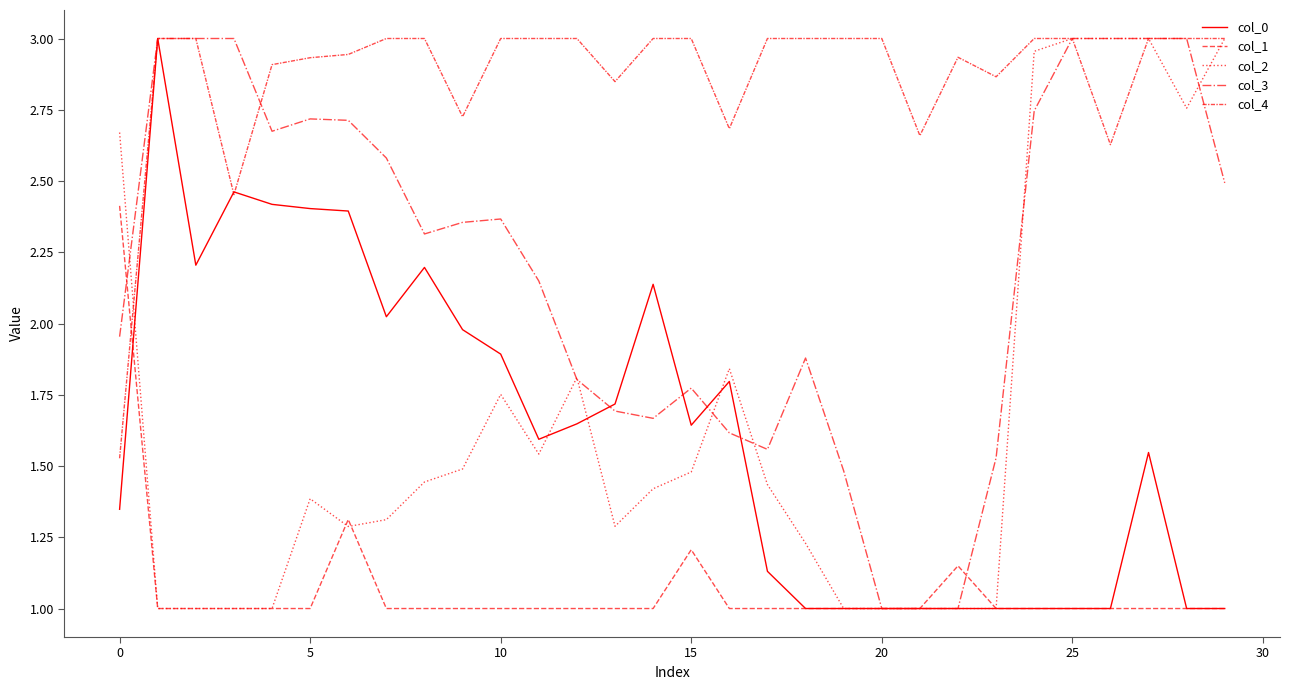

Reading left to right, transcribe all the data shown in this chart.

col_0: 1.3	3.0	2.2	2.5	2.4	2.4	2.4	2.0	2.2	2.0	1.9	1.6	1.6	1.7	2.1	1.6	1.8	1.1	1.0	1.0	1.0	1.0	1.0	1.0	1.0	1.0	1.0	1.5	1.0	1.0
col_1: 2.4	1.0	1.0	1.0	1.0	1.0	1.3	1.0	1.0	1.0	1.0	1.0	1.0	1.0	1.0	1.2	1.0	1.0	1.0	1.0	1.0	1.0	1.1	1.0	1.0	1.0	1.0	1.0	1.0	1.0
col_2: 2.7	1.0	1.0	1.0	1.0	1.4	1.3	1.3	1.4	1.5	1.8	1.5	1.8	1.3	1.4	1.5	1.8	1.4	1.2	1.0	1.0	1.0	1.0	1.0	3.0	3.0	3.0	3.0	2.8	3.0
col_3: 2.0	3.0	3.0	3.0	2.7	2.7	2.7	2.6	2.3	2.4	2.4	2.1	1.8	1.7	1.7	1.8	1.6	1.6	1.9	1.5	1.0	1.0	1.0	1.5	2.7	3.0	3.0	3.0	3.0	2.5
col_4: 1.5	3.0	3.0	2.5	2.9	2.9	2.9	3.0	3.0	2.7	3.0	3.0	3.0	2.8	3.0	3.0	2.7	3.0	3.0	3.0	3.0	2.7	2.9	2.9	3.0	3.0	2.6	3.0	3.0	3.0